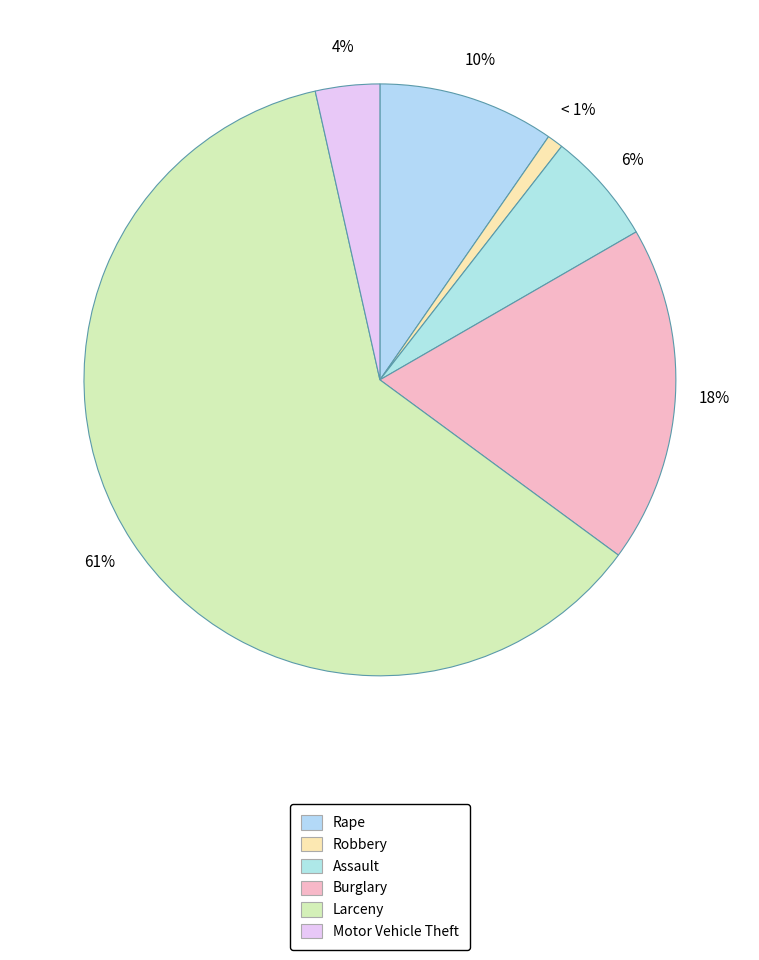

Is it true that Assault is 1% of the pie?

False